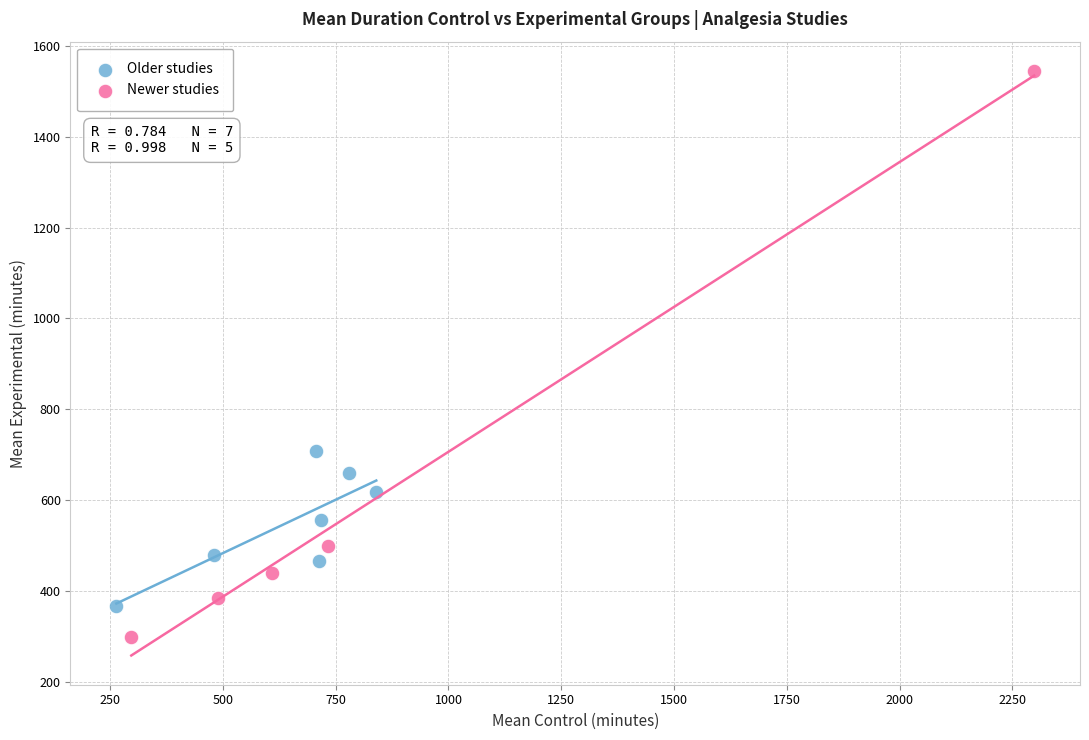

What are all the series names shown in the legend?

Older studies, Newer studies